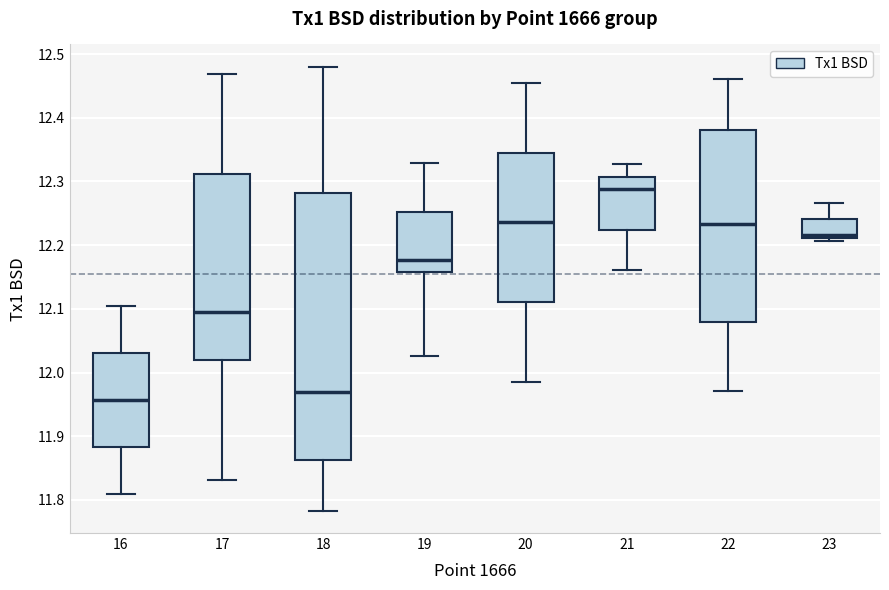

Where does the median line of the box at x = 16 sit on the y-axis? The values are not printed on the chart, so give them approximately, as read against the axis.

11.96